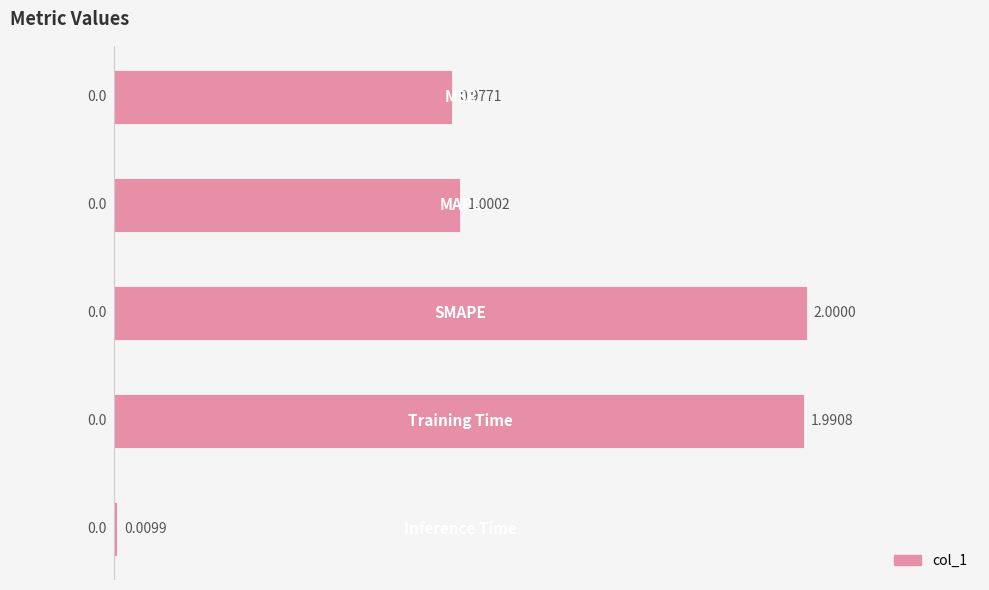

Are the bars horizontal?

Yes